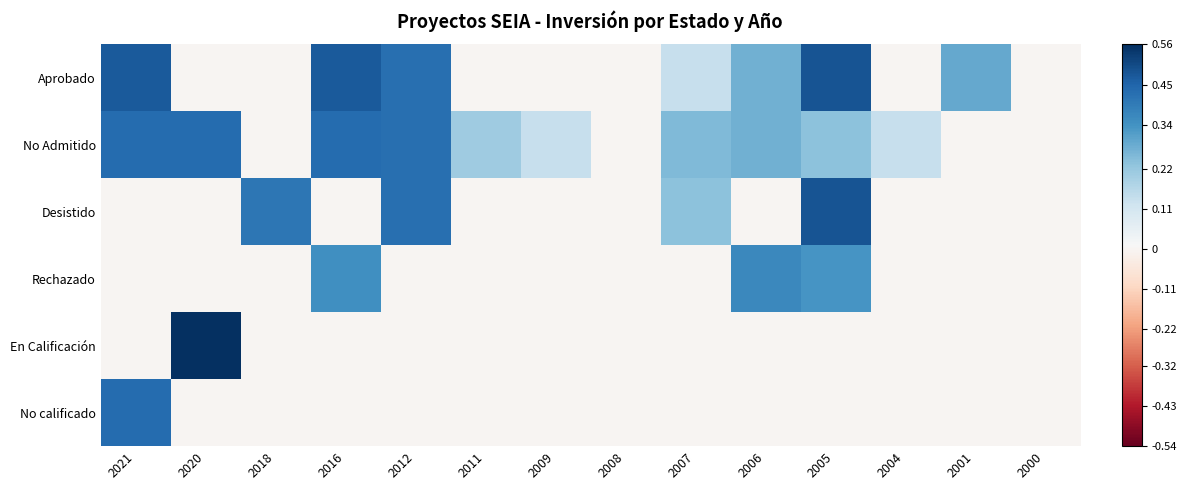

Rank the series by their maximum value, from lowest to highest.

Rechazado, No Admitido, No calificado, Aprobado, Desistido, En Calificación